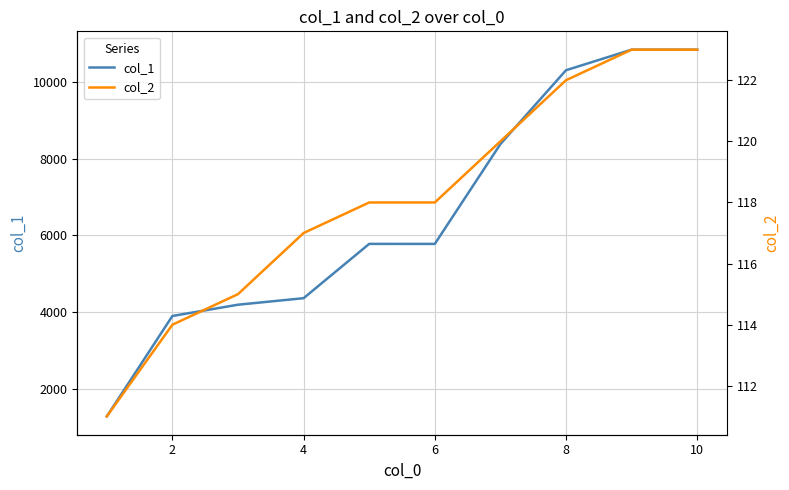

What is the maximum value for col_2?

123